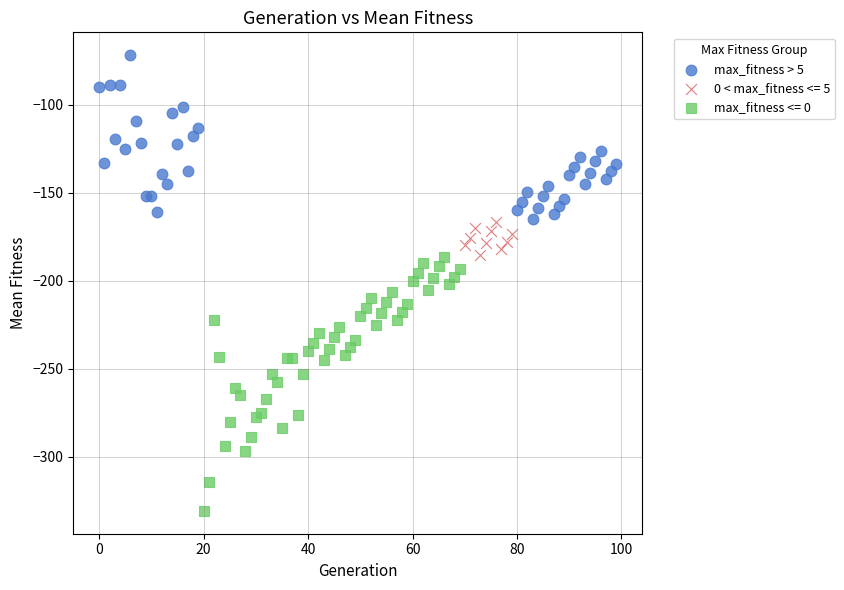

Which series contains the lowest Y value?

max_fitness <= 0